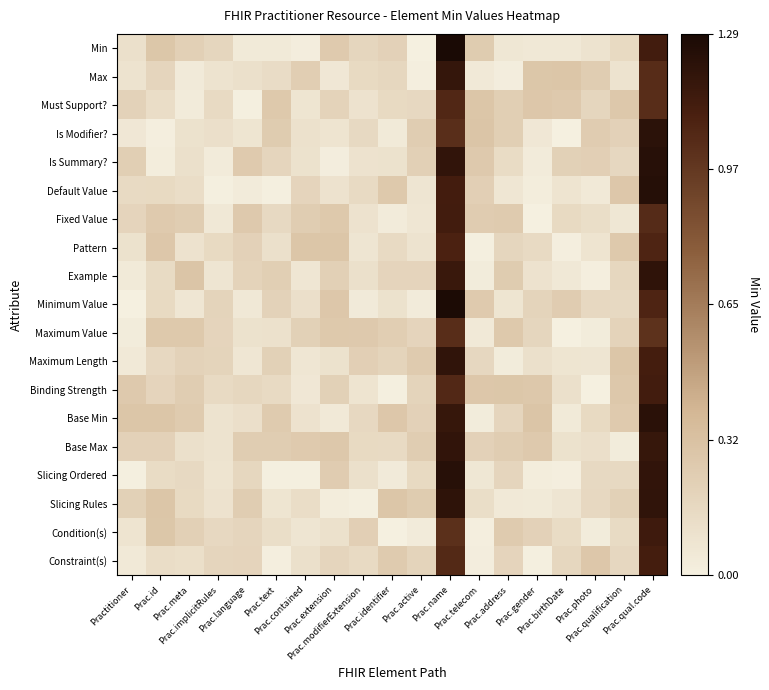

Reading left to right, list all the values displayed in this chart.

Min: Practitioner=0.1	Prac.id=0.3	Prac.meta=0.2	Prac.implicitRules=0.2	Prac.language=0.0	Prac.text=0.0	Prac.contained=0.0	Prac.extension=0.3	Prac.modifierExtension=0.2	Prac.identifier=0.2	Prac.active=0.0	Prac.name=1.3	Prac.telecom=0.2	Prac.address=0.1	Prac.gender=0.1	Prac.birthDate=0.1	Prac.photo=0.1	Prac.qualification=0.2	Prac.qual.code=1.1
Max: Practitioner=0.1	Prac.id=0.2	Prac.meta=0.0	Prac.implicitRules=0.1	Prac.language=0.1	Prac.text=0.1	Prac.contained=0.2	Prac.extension=0.1	Prac.modifierExtension=0.2	Prac.identifier=0.2	Prac.active=0.0	Prac.name=1.2	Prac.telecom=0.1	Prac.address=0.0	Prac.gender=0.3	Prac.birthDate=0.3	Prac.photo=0.2	Prac.qualification=0.1	Prac.qual.code=1.0
Must Support?: Practitioner=0.2	Prac.id=0.1	Prac.meta=0.0	Prac.implicitRules=0.1	Prac.language=0.0	Prac.text=0.3	Prac.contained=0.1	Prac.extension=0.2	Prac.modifierExtension=0.1	Prac.identifier=0.2	Prac.active=0.2	Prac.name=1.1	Prac.telecom=0.3	Prac.address=0.2	Prac.gender=0.3	Prac.birthDate=0.3	Prac.photo=0.2	Prac.qualification=0.3	Prac.qual.code=1.0
Is Modifier?: Practitioner=0.1	Prac.id=0.0	Prac.meta=0.1	Prac.implicitRules=0.1	Prac.language=0.1	Prac.text=0.2	Prac.contained=0.1	Prac.extension=0.1	Prac.modifierExtension=0.2	Prac.identifier=0.0	Prac.active=0.2	Prac.name=1.0	Prac.telecom=0.3	Prac.address=0.2	Prac.gender=0.1	Prac.birthDate=0.0	Prac.photo=0.2	Prac.qualification=0.2	Prac.qual.code=1.2
Is Summary?: Practitioner=0.2	Prac.id=0.0	Prac.meta=0.1	Prac.implicitRules=0.0	Prac.language=0.3	Prac.text=0.2	Prac.contained=0.1	Prac.extension=0.0	Prac.modifierExtension=0.1	Prac.identifier=0.1	Prac.active=0.2	Prac.name=1.2	Prac.telecom=0.3	Prac.address=0.1	Prac.gender=0.0	Prac.birthDate=0.2	Prac.photo=0.2	Prac.qualification=0.2	Prac.qual.code=1.2
Default Value: Practitioner=0.1	Prac.id=0.2	Prac.meta=0.1	Prac.implicitRules=0.0	Prac.language=0.0	Prac.text=0.0	Prac.contained=0.2	Prac.extension=0.1	Prac.modifierExtension=0.2	Prac.identifier=0.3	Prac.active=0.1	Prac.name=1.1	Prac.telecom=0.2	Prac.address=0.1	Prac.gender=0.0	Prac.birthDate=0.1	Prac.photo=0.0	Prac.qualification=0.3	Prac.qual.code=1.2
Fixed Value: Practitioner=0.2	Prac.id=0.3	Prac.meta=0.2	Prac.implicitRules=0.1	Prac.language=0.3	Prac.text=0.2	Prac.contained=0.2	Prac.extension=0.3	Prac.modifierExtension=0.1	Prac.identifier=0.0	Prac.active=0.1	Prac.name=1.1	Prac.telecom=0.2	Prac.address=0.3	Prac.gender=0.0	Prac.birthDate=0.2	Prac.photo=0.1	Prac.qualification=0.1	Prac.qual.code=1.0
Pattern: Practitioner=0.1	Prac.id=0.3	Prac.meta=0.1	Prac.implicitRules=0.2	Prac.language=0.2	Prac.text=0.1	Prac.contained=0.3	Prac.extension=0.3	Prac.modifierExtension=0.1	Prac.identifier=0.1	Prac.active=0.1	Prac.name=1.1	Prac.telecom=0.0	Prac.address=0.2	Prac.gender=0.2	Prac.birthDate=0.0	Prac.photo=0.1	Prac.qualification=0.3	Prac.qual.code=1.1
Example: Practitioner=0.0	Prac.id=0.1	Prac.meta=0.3	Prac.implicitRules=0.1	Prac.language=0.2	Prac.text=0.2	Prac.contained=0.1	Prac.extension=0.2	Prac.modifierExtension=0.1	Prac.identifier=0.2	Prac.active=0.2	Prac.name=1.2	Prac.telecom=0.0	Prac.address=0.3	Prac.gender=0.1	Prac.birthDate=0.1	Prac.photo=0.0	Prac.qualification=0.2	Prac.qual.code=1.2
Minimum Value: Practitioner=0.0	Prac.id=0.2	Prac.meta=0.1	Prac.implicitRules=0.2	Prac.language=0.1	Prac.text=0.2	Prac.contained=0.1	Prac.extension=0.3	Prac.modifierExtension=0.0	Prac.identifier=0.1	Prac.active=0.0	Prac.name=1.3	Prac.telecom=0.3	Prac.address=0.1	Prac.gender=0.2	Prac.birthDate=0.2	Prac.photo=0.2	Prac.qualification=0.2	Prac.qual.code=1.1
Maximum Value: Practitioner=0.0	Prac.id=0.3	Prac.meta=0.3	Prac.implicitRules=0.2	Prac.language=0.1	Prac.text=0.1	Prac.contained=0.2	Prac.extension=0.3	Prac.modifierExtension=0.3	Prac.identifier=0.2	Prac.active=0.2	Prac.name=1.0	Prac.telecom=0.0	Prac.address=0.3	Prac.gender=0.2	Prac.birthDate=0.0	Prac.photo=0.0	Prac.qualification=0.2	Prac.qual.code=1.0
Maximum Length: Practitioner=0.0	Prac.id=0.2	Prac.meta=0.2	Prac.implicitRules=0.2	Prac.language=0.1	Prac.text=0.2	Prac.contained=0.1	Prac.extension=0.1	Prac.modifierExtension=0.2	Prac.identifier=0.2	Prac.active=0.3	Prac.name=1.2	Prac.telecom=0.2	Prac.address=0.0	Prac.gender=0.1	Prac.birthDate=0.1	Prac.photo=0.1	Prac.qualification=0.3	Prac.qual.code=1.1
Binding Strength: Practitioner=0.3	Prac.id=0.2	Prac.meta=0.2	Prac.implicitRules=0.2	Prac.language=0.2	Prac.text=0.1	Prac.contained=0.1	Prac.extension=0.2	Prac.modifierExtension=0.1	Prac.identifier=0.0	Prac.active=0.2	Prac.name=1.1	Prac.telecom=0.3	Prac.address=0.3	Prac.gender=0.3	Prac.birthDate=0.1	Prac.photo=0.0	Prac.qualification=0.3	Prac.qual.code=1.1
Base Min: Practitioner=0.3	Prac.id=0.3	Prac.meta=0.3	Prac.implicitRules=0.1	Prac.language=0.1	Prac.text=0.3	Prac.contained=0.1	Prac.extension=0.1	Prac.modifierExtension=0.2	Prac.identifier=0.3	Prac.active=0.2	Prac.name=1.2	Prac.telecom=0.0	Prac.address=0.2	Prac.gender=0.3	Prac.birthDate=0.0	Prac.photo=0.2	Prac.qualification=0.3	Prac.qual.code=1.2
Base Max: Practitioner=0.2	Prac.id=0.2	Prac.meta=0.1	Prac.implicitRules=0.1	Prac.language=0.2	Prac.text=0.2	Prac.contained=0.3	Prac.extension=0.3	Prac.modifierExtension=0.2	Prac.identifier=0.2	Prac.active=0.2	Prac.name=1.2	Prac.telecom=0.2	Prac.address=0.2	Prac.gender=0.3	Prac.birthDate=0.1	Prac.photo=0.1	Prac.qualification=0.0	Prac.qual.code=1.2
Slicing Ordered: Practitioner=0.0	Prac.id=0.1	Prac.meta=0.2	Prac.implicitRules=0.1	Prac.language=0.2	Prac.text=0.0	Prac.contained=0.0	Prac.extension=0.2	Prac.modifierExtension=0.1	Prac.identifier=0.0	Prac.active=0.2	Prac.name=1.2	Prac.telecom=0.1	Prac.address=0.2	Prac.gender=0.0	Prac.birthDate=0.0	Prac.photo=0.2	Prac.qualification=0.2	Prac.qual.code=1.2
Slicing Rules: Practitioner=0.2	Prac.id=0.3	Prac.meta=0.2	Prac.implicitRules=0.1	Prac.language=0.2	Prac.text=0.1	Prac.contained=0.1	Prac.extension=0.0	Prac.modifierExtension=0.0	Prac.identifier=0.3	Prac.active=0.3	Prac.name=1.2	Prac.telecom=0.1	Prac.address=0.1	Prac.gender=0.0	Prac.birthDate=0.1	Prac.photo=0.2	Prac.qualification=0.2	Prac.qual.code=1.2
Condition(s): Practitioner=0.1	Prac.id=0.3	Prac.meta=0.2	Prac.implicitRules=0.2	Prac.language=0.2	Prac.text=0.1	Prac.contained=0.1	Prac.extension=0.1	Prac.modifierExtension=0.2	Prac.identifier=0.0	Prac.active=0.0	Prac.name=1.0	Prac.telecom=0.0	Prac.address=0.3	Prac.gender=0.2	Prac.birthDate=0.1	Prac.photo=0.0	Prac.qualification=0.1	Prac.qual.code=1.1
Constraint(s): Practitioner=0.1	Prac.id=0.1	Prac.meta=0.1	Prac.implicitRules=0.2	Prac.language=0.2	Prac.text=0.0	Prac.contained=0.1	Prac.extension=0.2	Prac.modifierExtension=0.2	Prac.identifier=0.3	Prac.active=0.2	Prac.name=1.0	Prac.telecom=0.0	Prac.address=0.2	Prac.gender=0.0	Prac.birthDate=0.2	Prac.photo=0.3	Prac.qualification=0.2	Prac.qual.code=1.1